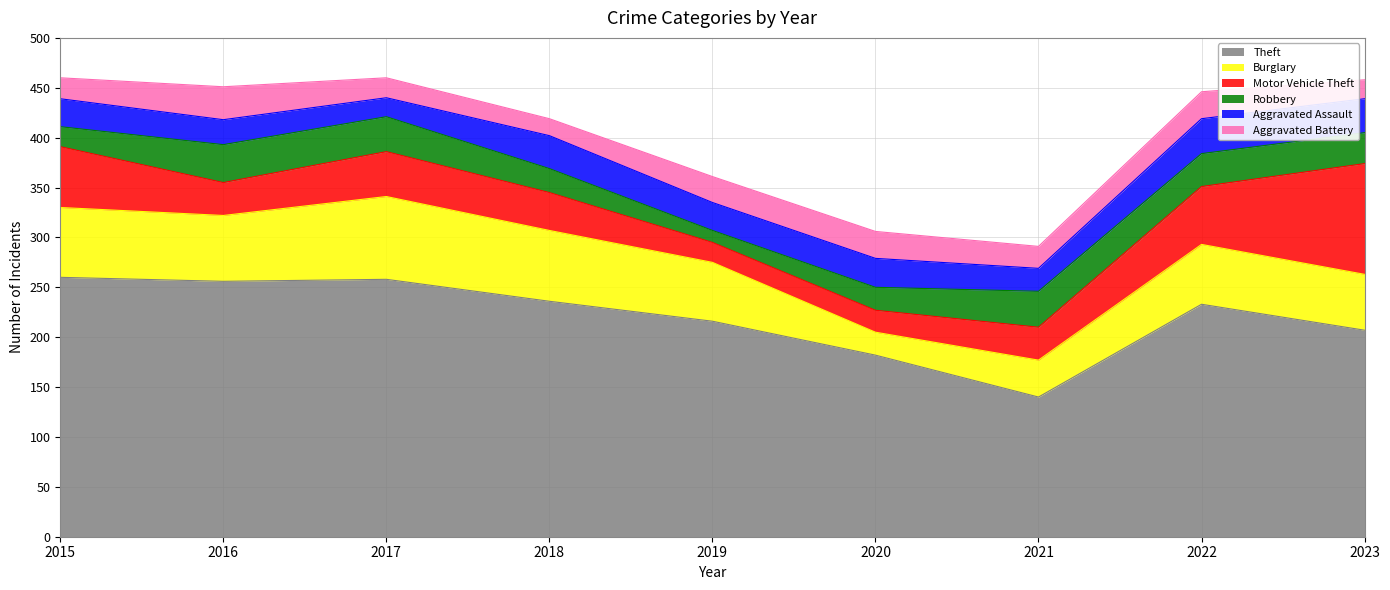

In Burglary, how many points are higher than both neighbors (excluding endpoints)?

2